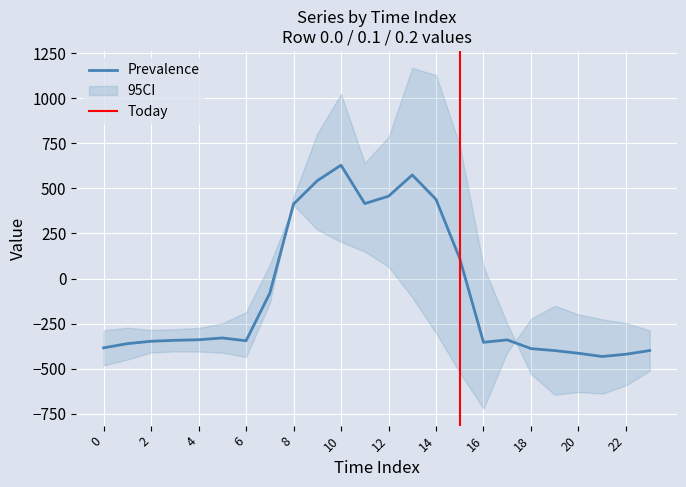

What is the maximum value shown in the chart?

1167.2